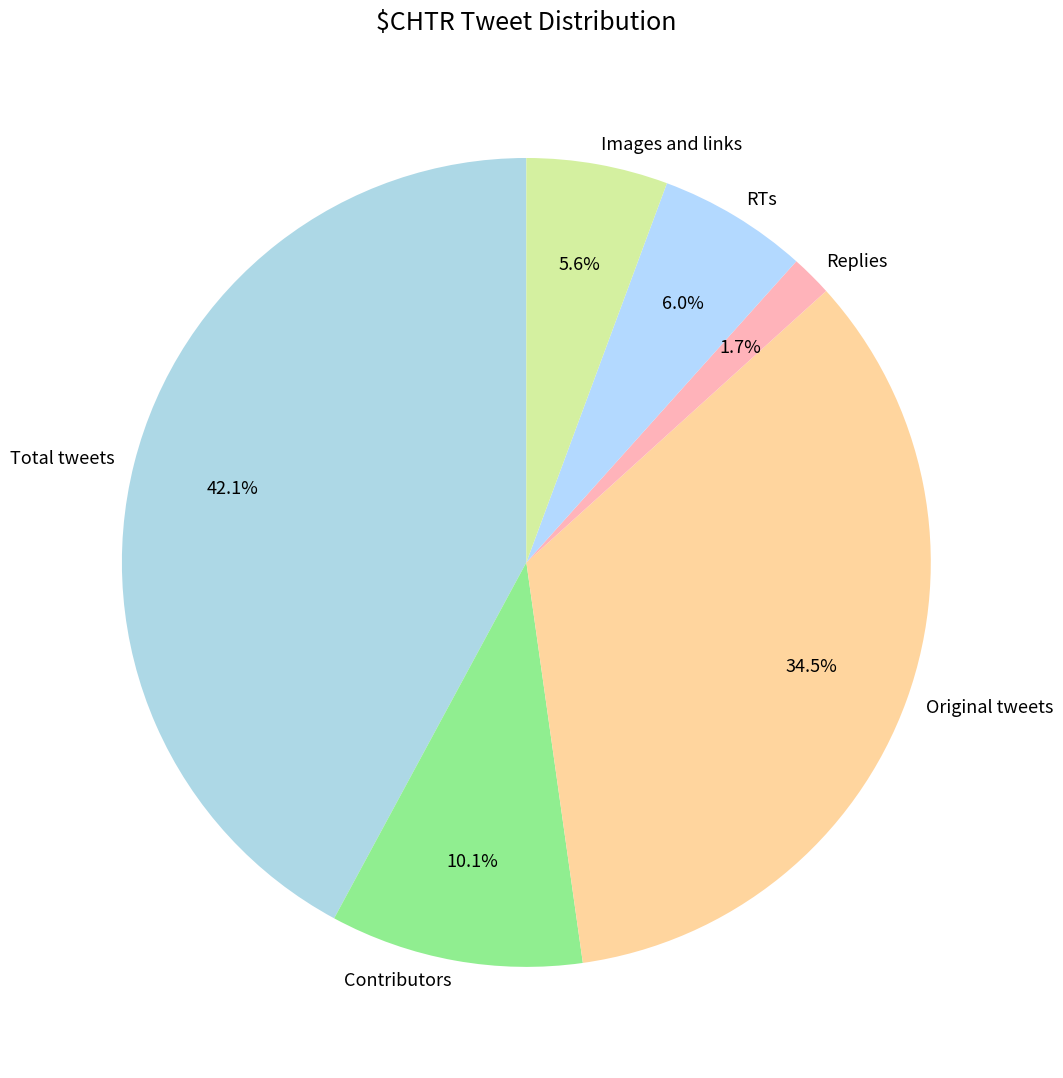

Approximately how many times larger is the value at Replies compared to RTs?

0.3